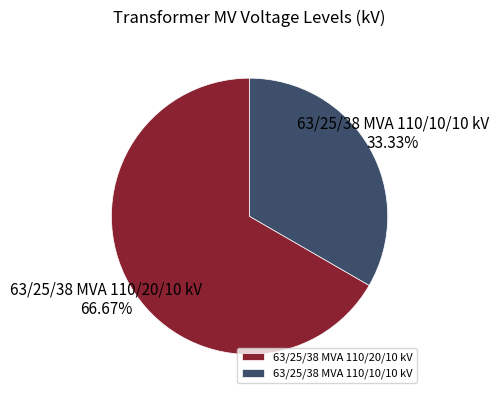

Which has a higher value, 63/25/38 MVA 110/10/10 kV or 63/25/38 MVA 110/20/10 kV?

63/25/38 MVA 110/20/10 kV